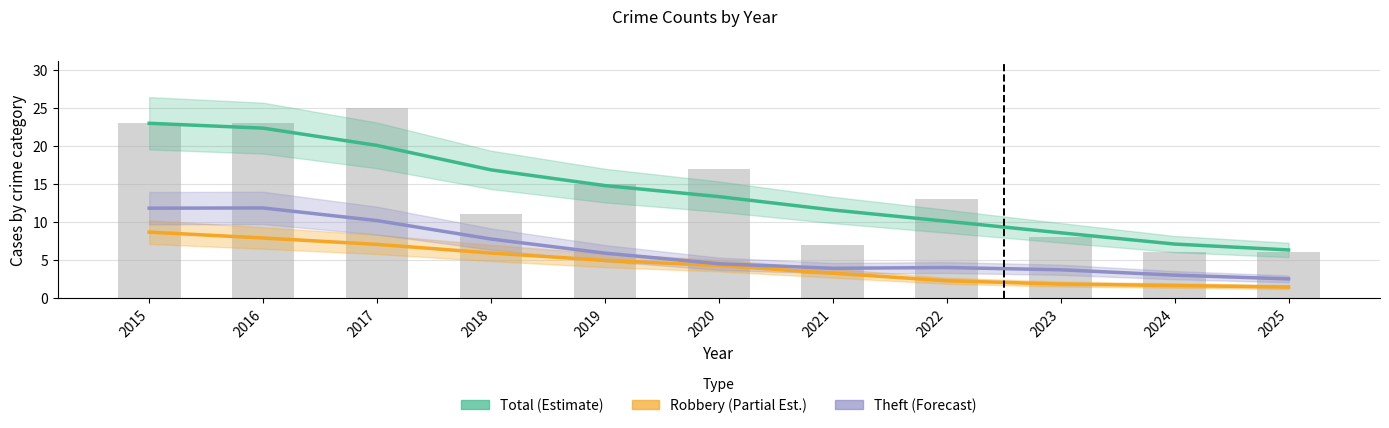

What is the value of the Theft (Forecast) bar at the 3rd from the left?

10.2